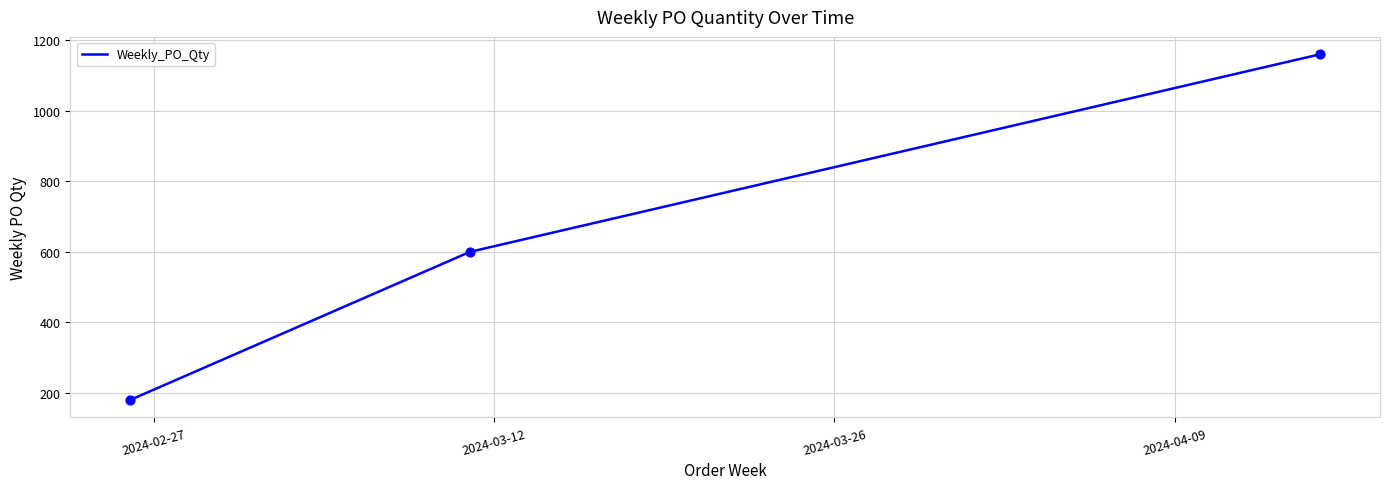

What is the minimum value shown in the chart?

180